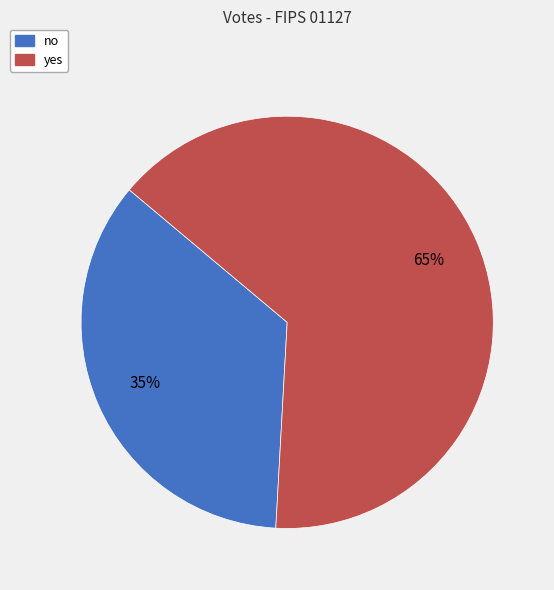

To the nearest percent, what percentage of the pie is yes?

65%